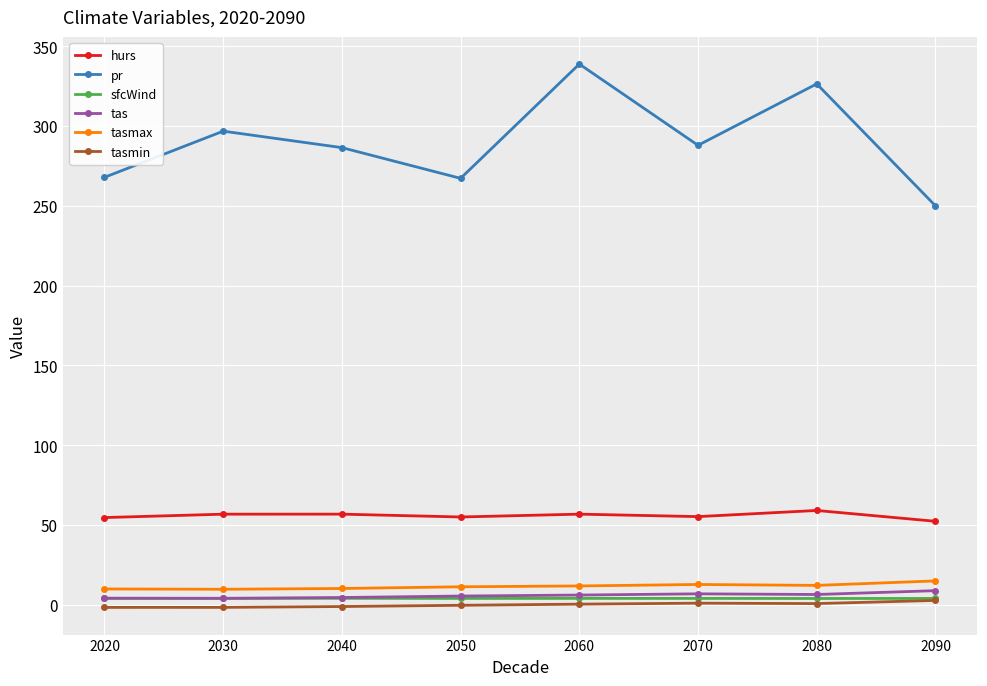

What is the greatest value displayed?

338.8